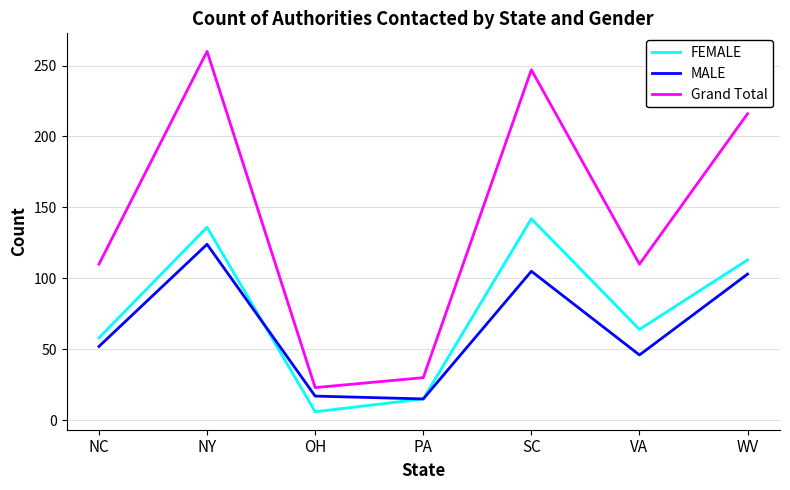

Read the MALE value at OH.

17